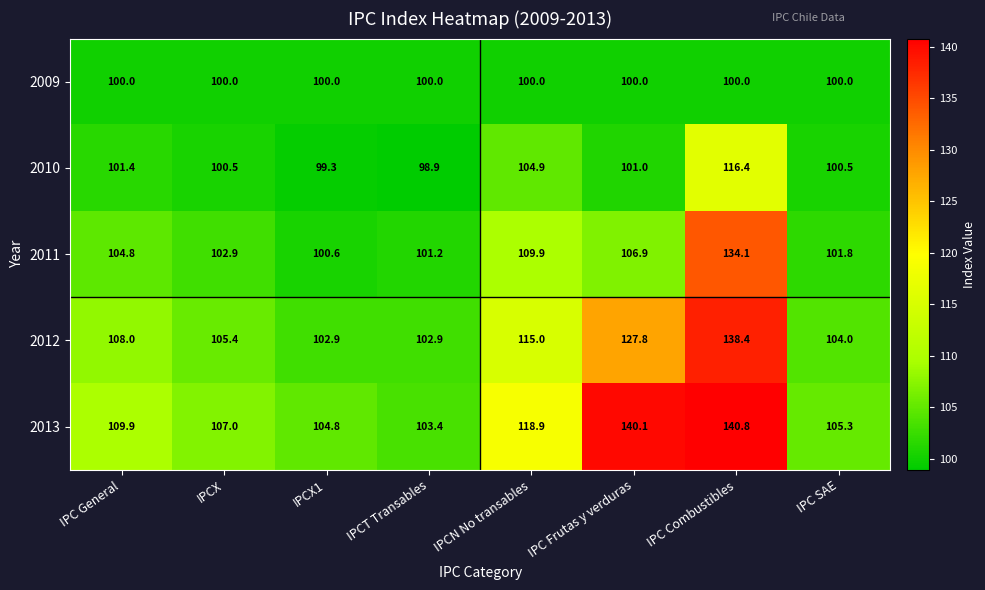

What is the difference between the second highest and second lowest values in the 2010 series?

5.6